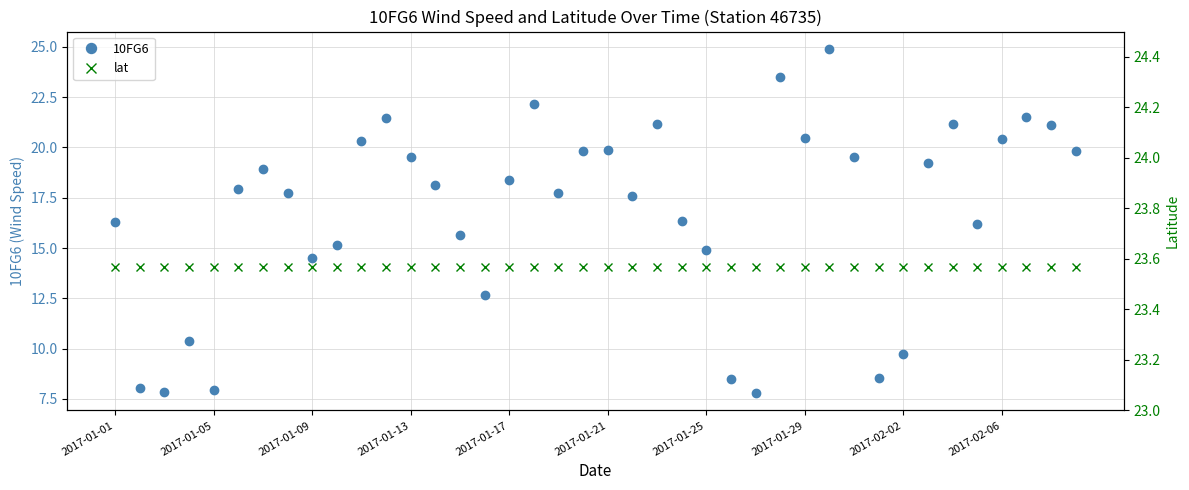

What is the total value across all series at 10?

43.9